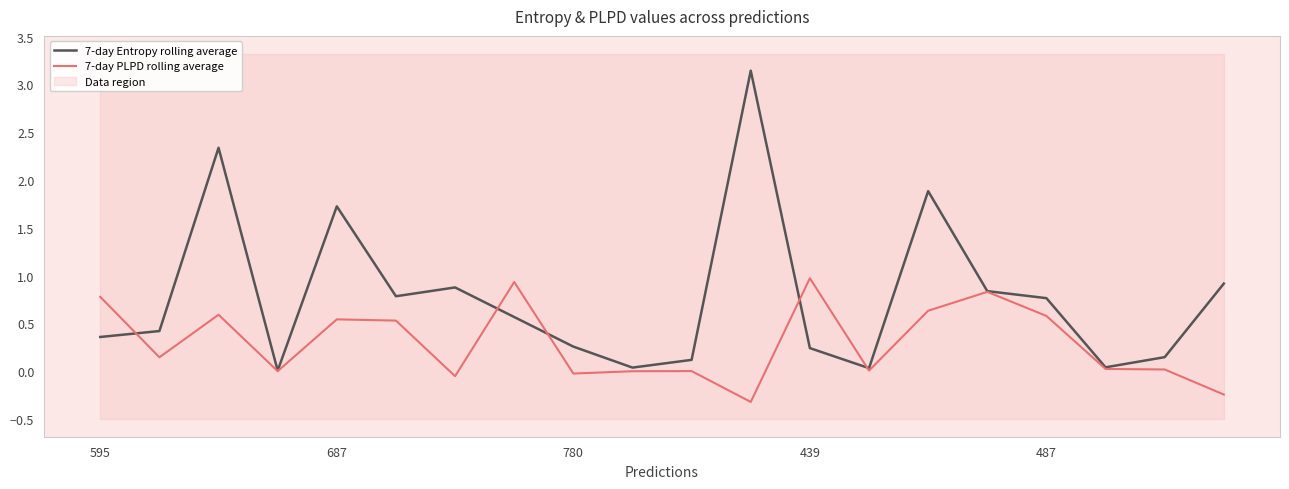

At how many categories does at least one series exceed 0?

20